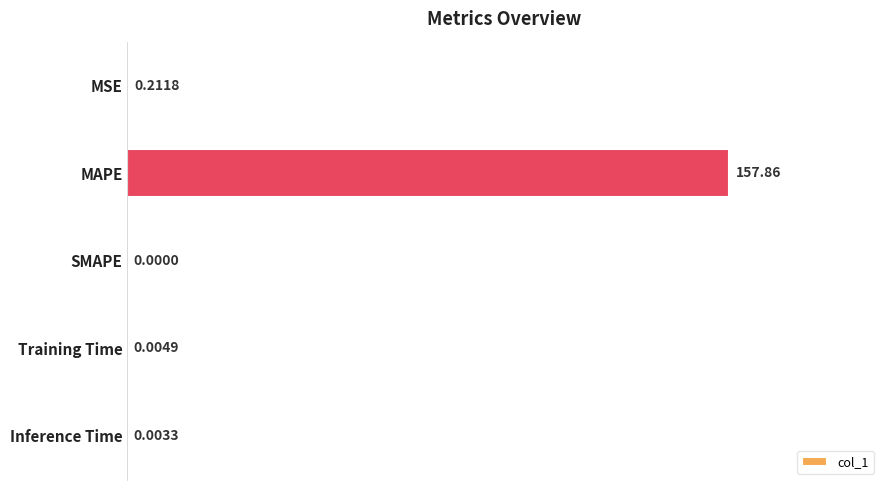

What is the sum of all values?

158.1